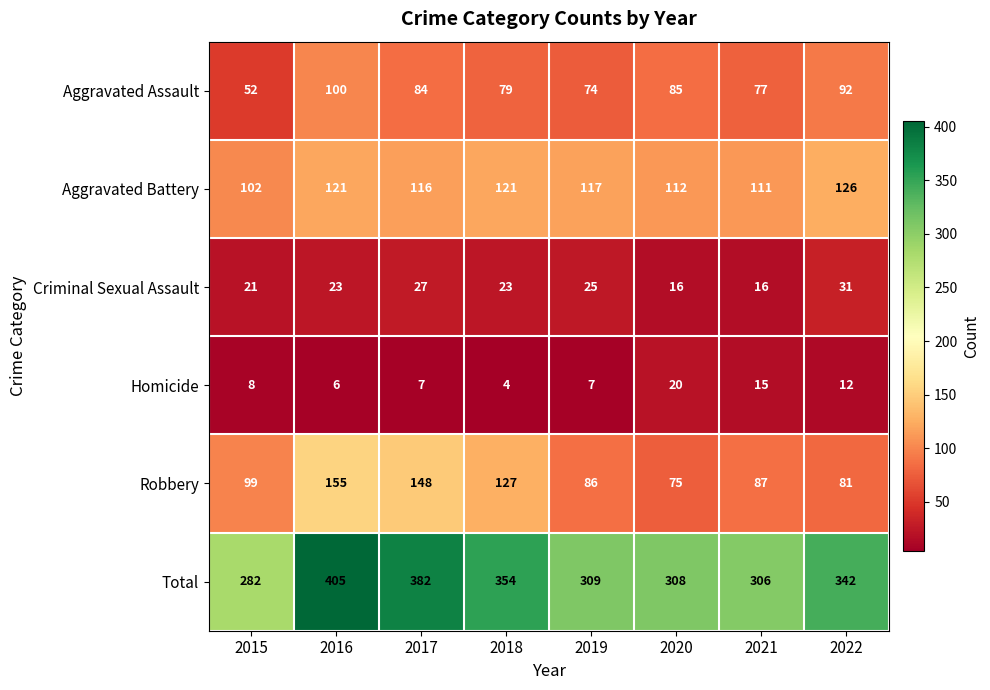

What is the total value across all series at 2019?

618